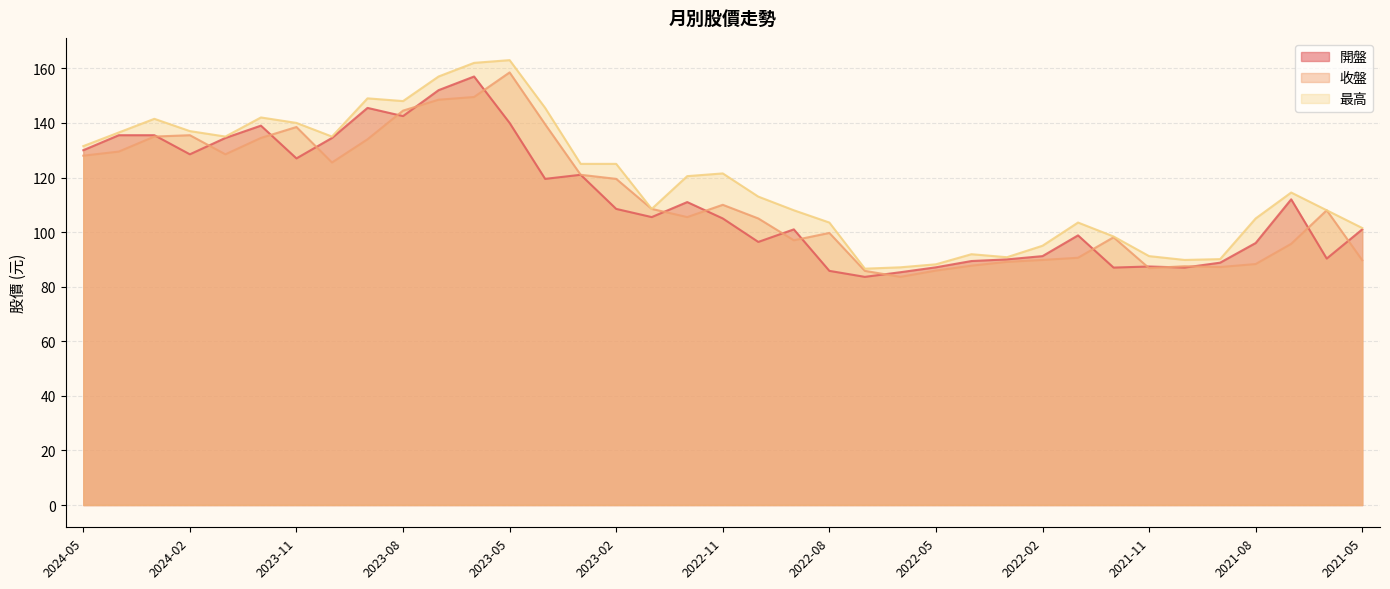

The 收盤 series shows 190.6 at 2023-02. True or false?

False